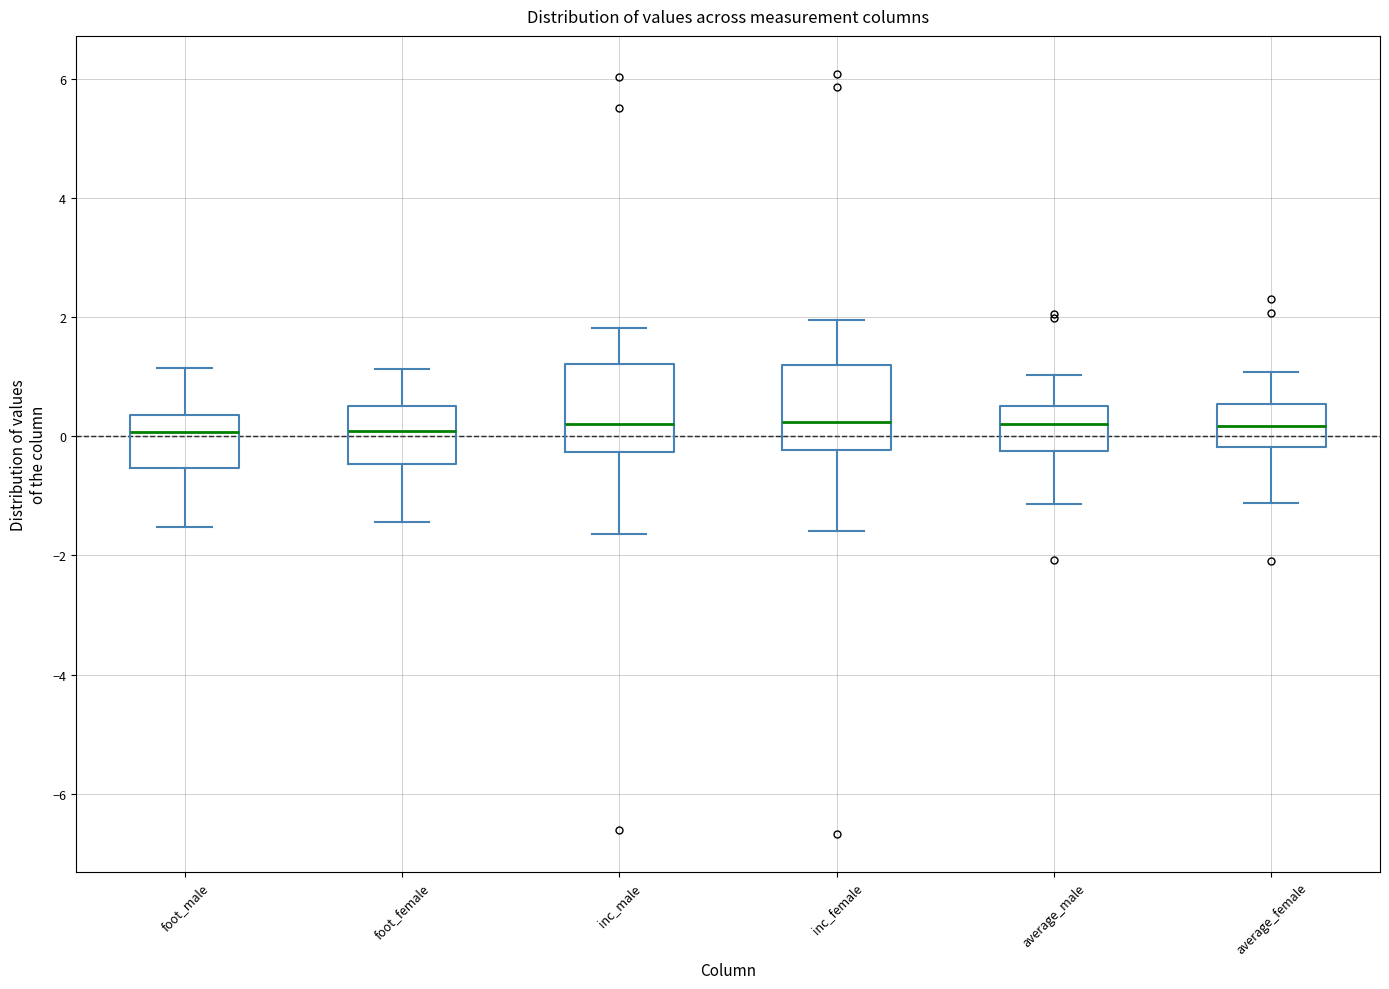

Reading left to right, read every box against the y-axis: the position of its median line, the range the box covers, and the ends of its whiskers. The values are not printed on the chart, so give them approximately, as read against the axis.

foot_male: median 0.0, box -0.6 to 0.4, whiskers -1.6 to 1.2
foot_female: median 0.0, box -0.4 to 0.6, whiskers -1.4 to 1.2
inc_male: median 0.2, box -0.2 to 1.2, whiskers -1.6 to 1.8
inc_female: median 0.2, box -0.2 to 1.2, whiskers -1.6 to 2.0
average_male: median 0.2, box -0.2 to 0.6, whiskers -1.2 to 1.0
average_female: median 0.2, box -0.2 to 0.6, whiskers -1.2 to 1.0